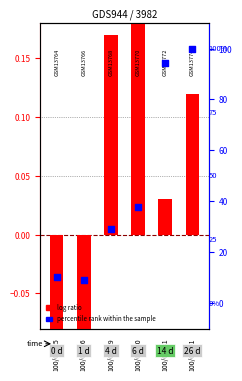

Which series contains the lowest Y value?

log ratio